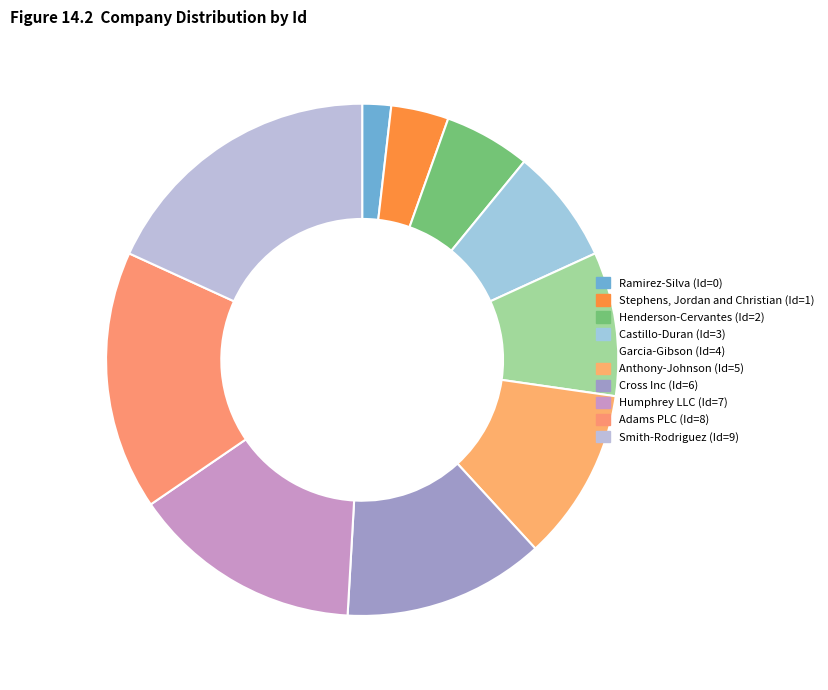

To the nearest percent, what is the average slice percentage?

10%